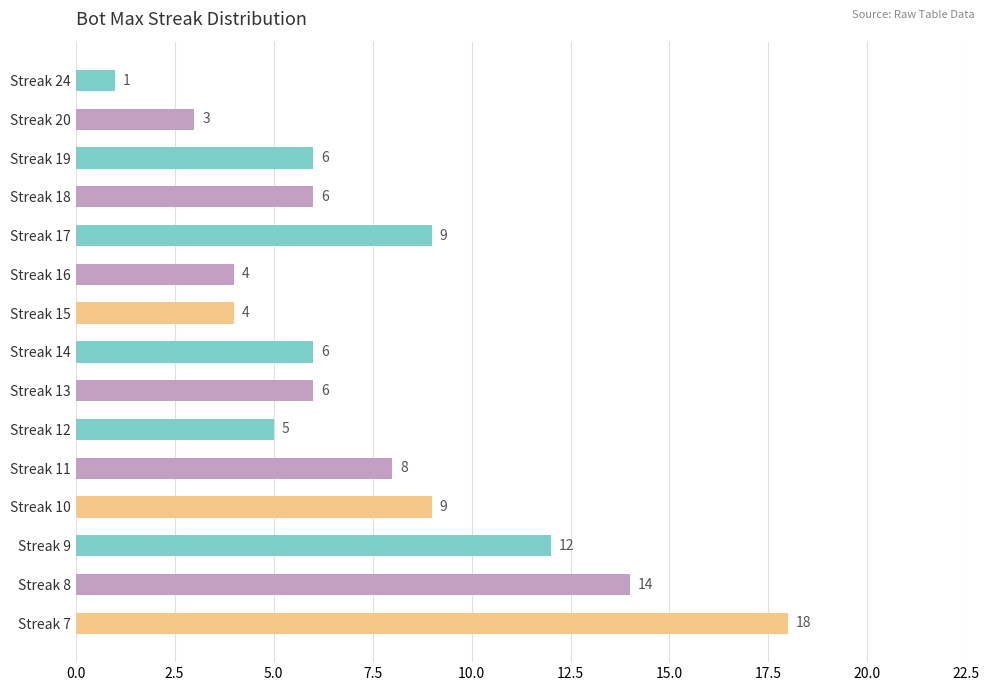

Between Streak 9 and Streak 13, which is larger?

Streak 9